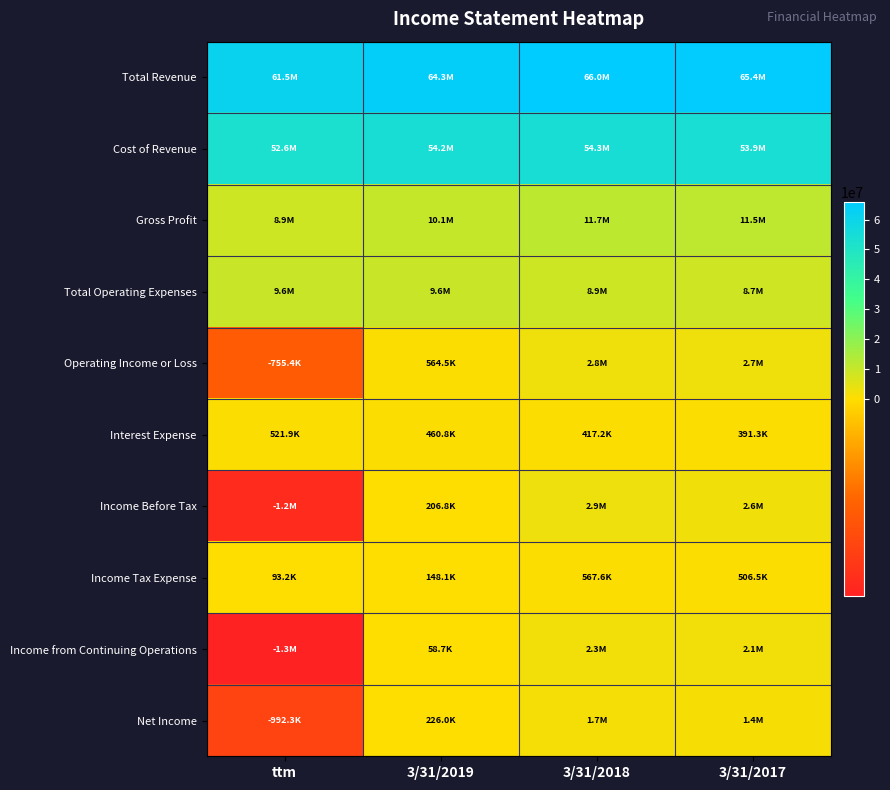

Between ttm and 3/31/2017, which is larger?

3/31/2017